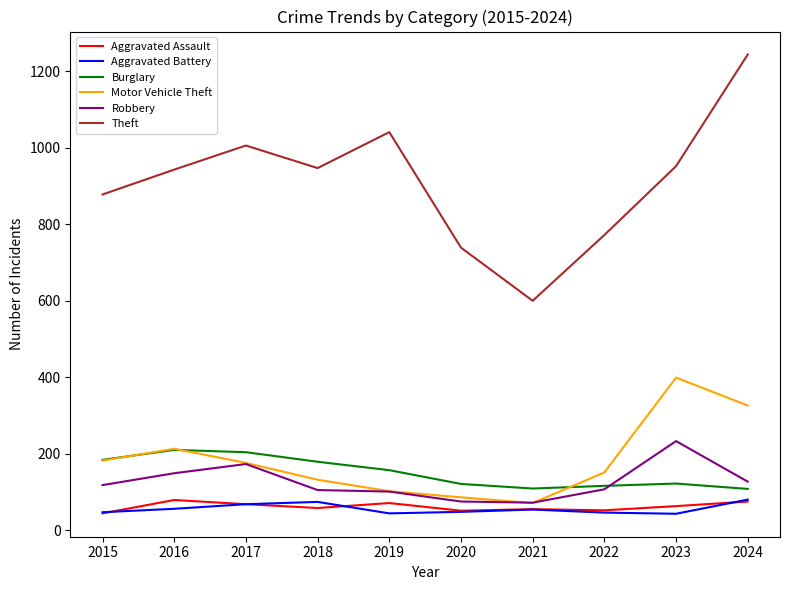

The value of Burglary at 2018 is 317. True or false?

False